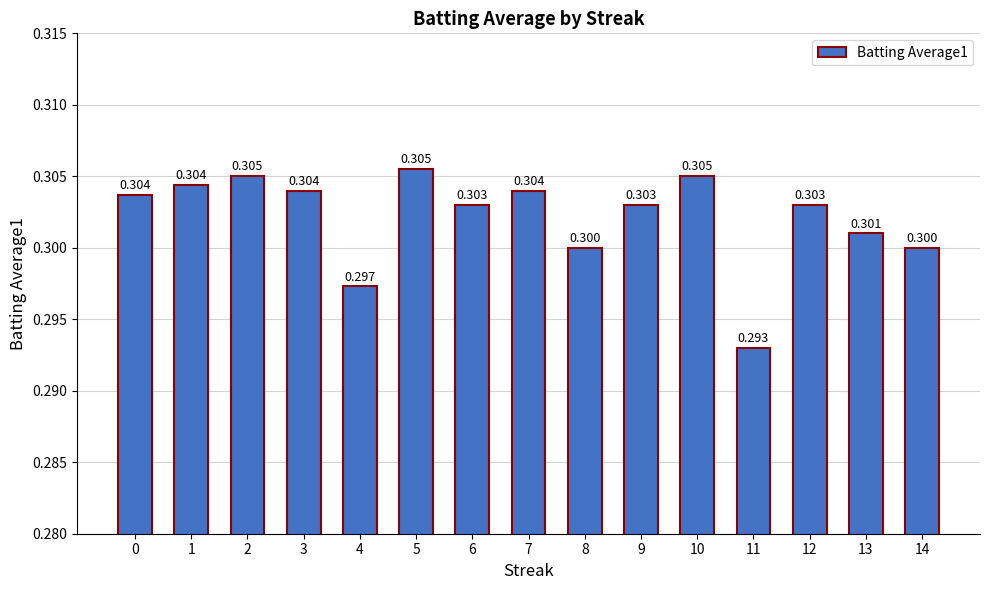

True or false: the data shows 0.1 at 3.

False